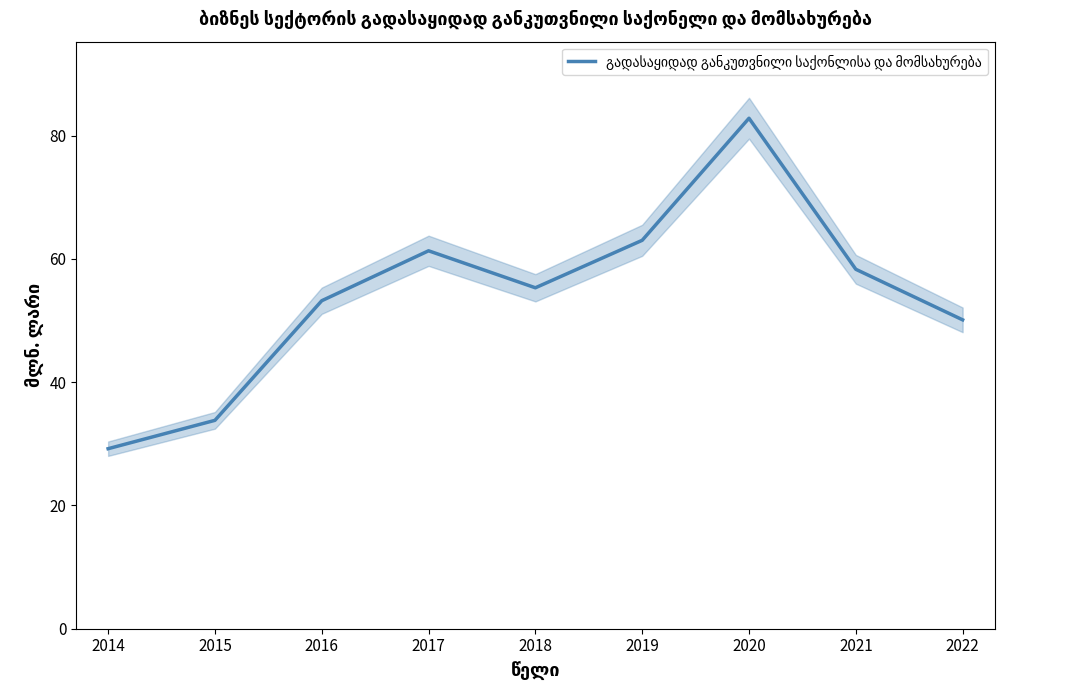

What is the value of the 8th point from the left?

58.3